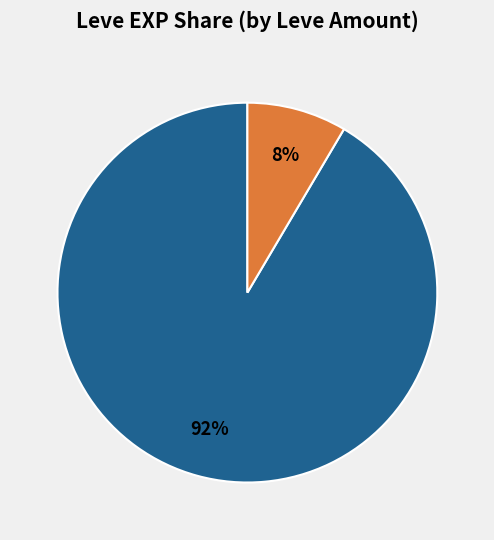

What percentage is the Amount=3 slice, to the nearest percent?

8%